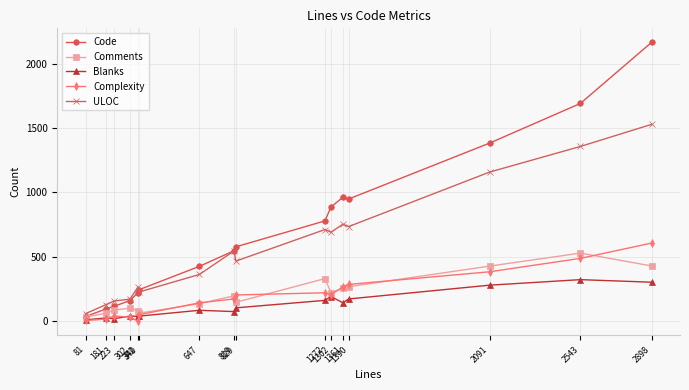

What is the greatest value displayed?

2166